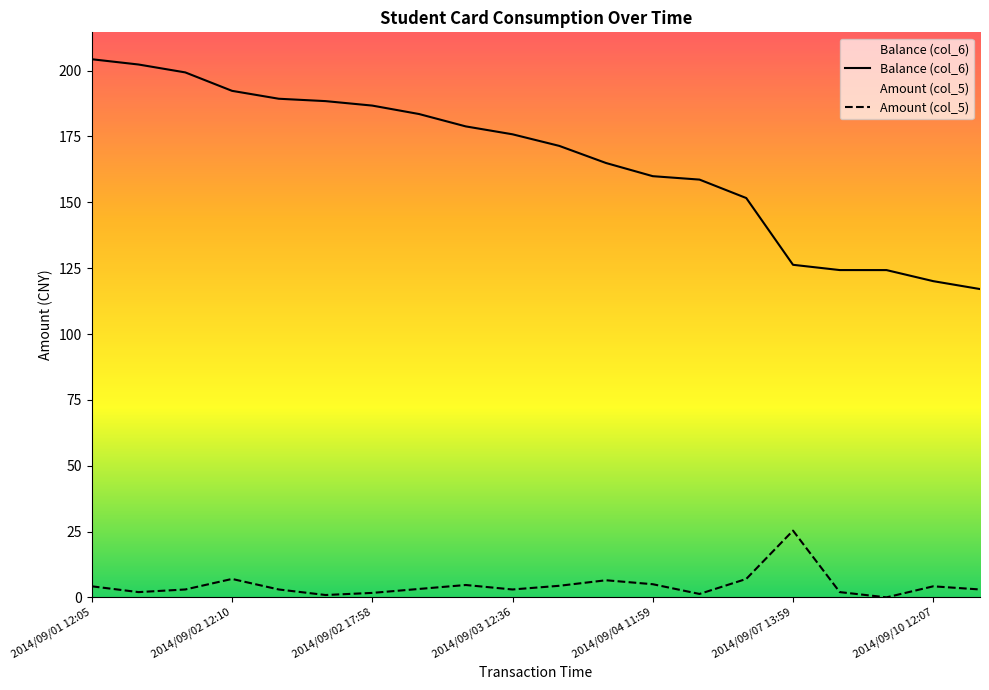

What is the difference between the maximum and minimum values in the Amount (col_5) series?

25.3